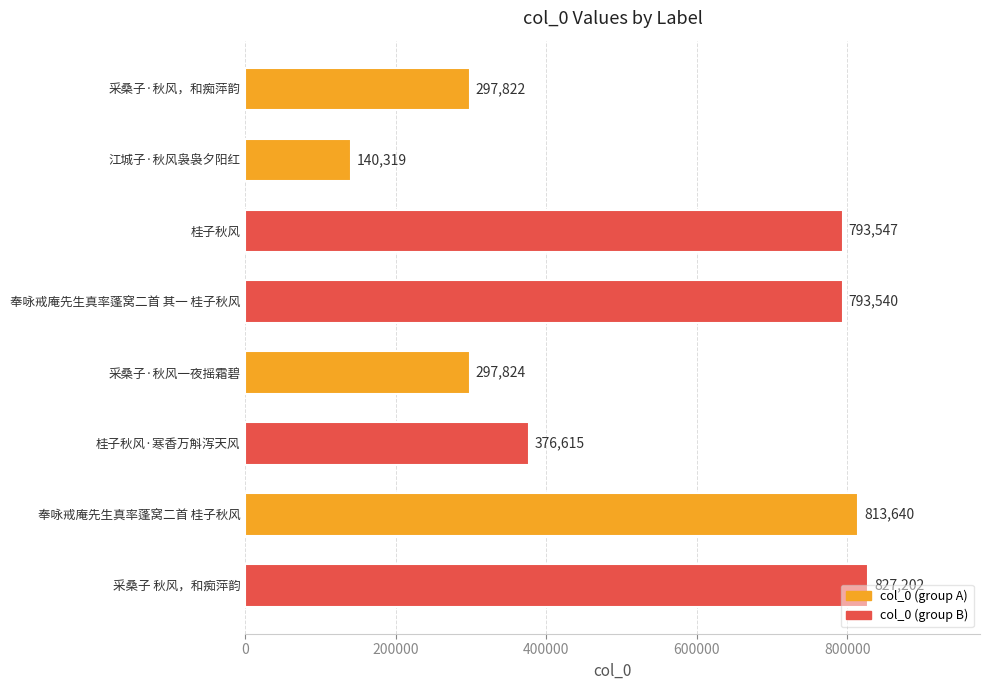

Rank the categories by value from lowest to highest.

江城子·秋风袅袅夕阳红, 采桑子·秋风，和痴萍韵, 采桑子·秋风一夜摇霜碧, 桂子秋风·寒香万斛泻天风, 奉咏戒庵先生真率蓬窝二首 其一 桂子秋风, 桂子秋风, 奉咏戒庵先生真率蓬窝二首 桂子秋风, 采桑子 秋风，和痴萍韵